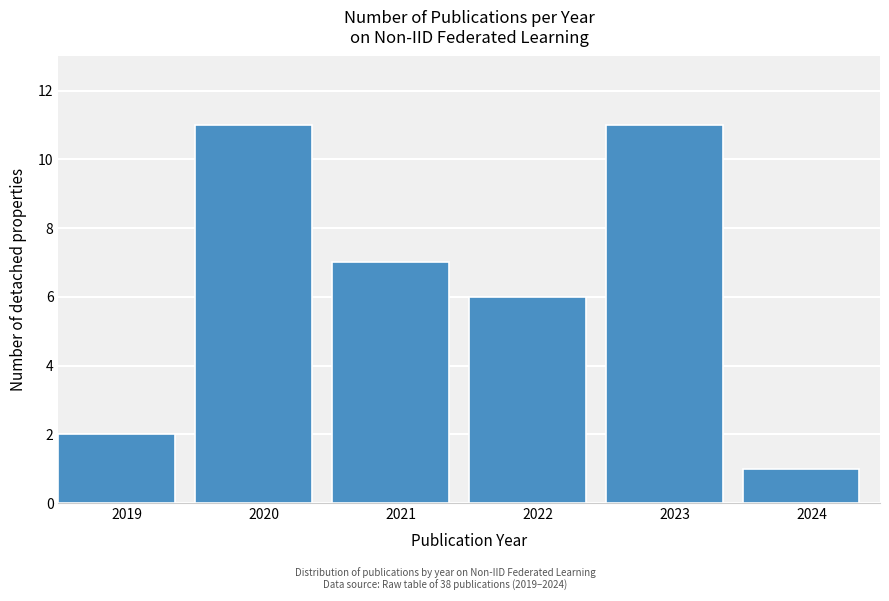

Reading right to left, extract all data points from this chart.

2024=1	2023=11	2022=6	2021=7	2020=11	2019=2